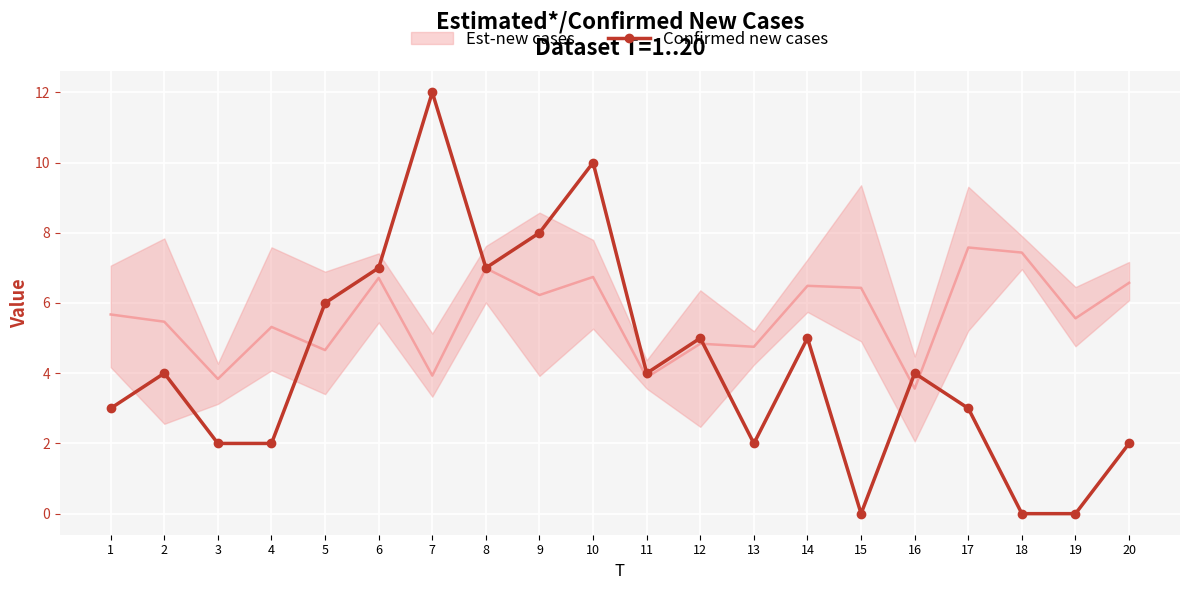

Is it true that the value at 15 is 0?

True